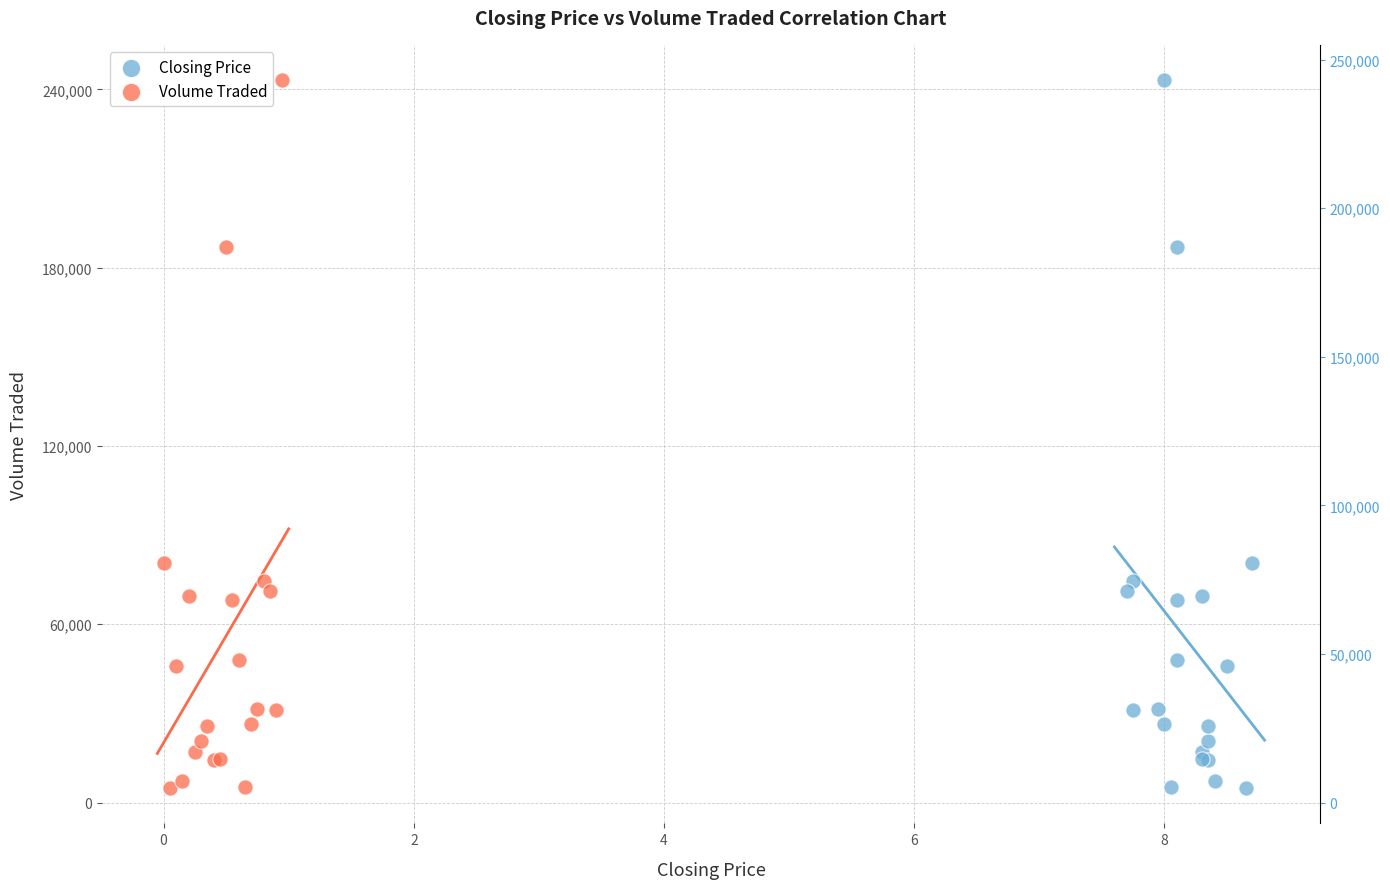

What are all the series names shown in the legend?

Closing Price, Volume Traded